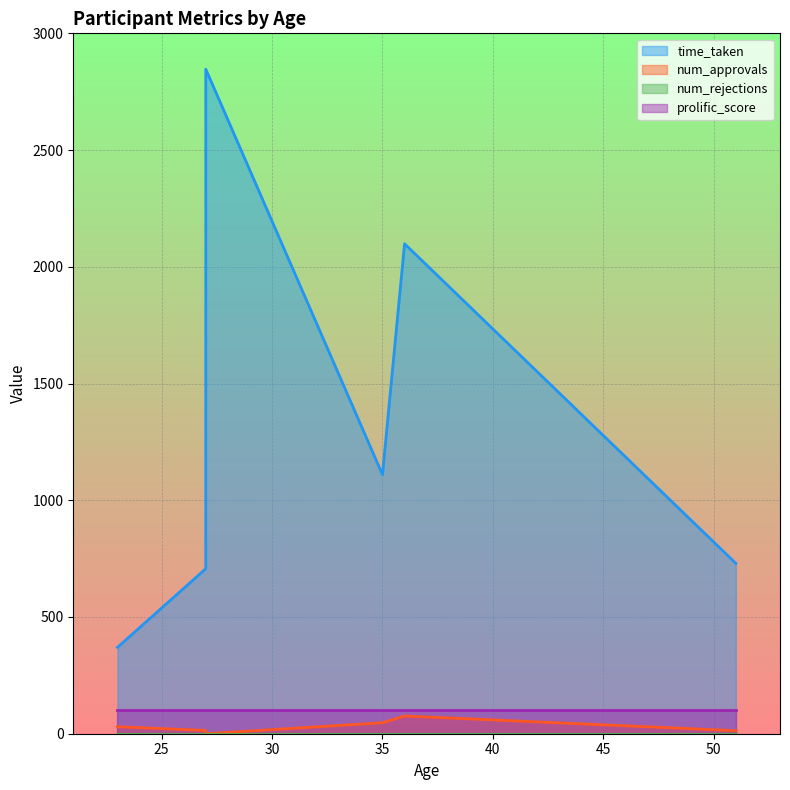

True or false: num_rejections and prolific_score intersect in this chart.

False